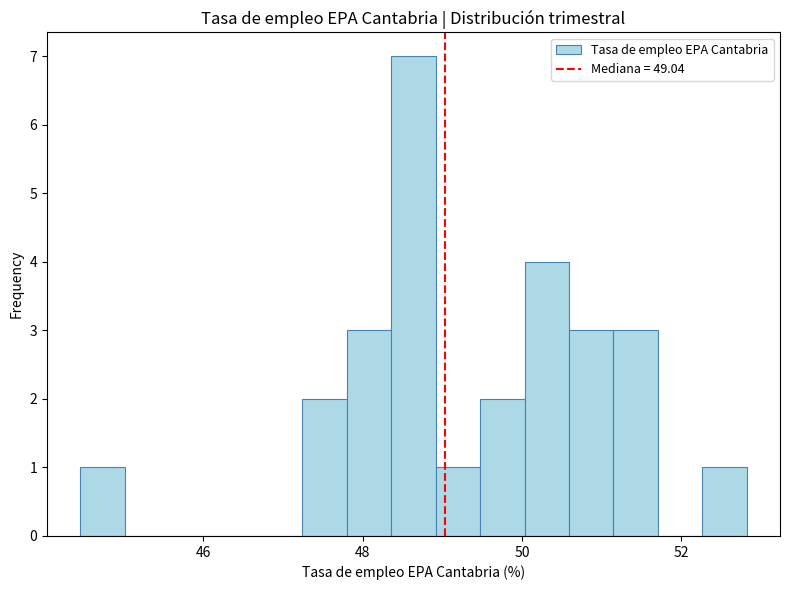

Around what value on the x-axis is the tallest bar? Give the approximate position of its centre, as read against the axis.

48.6